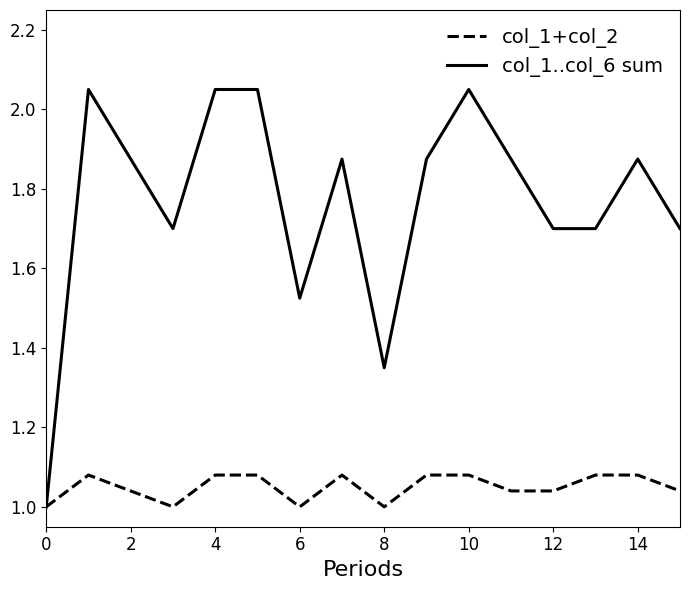

List the series in order of their peak value, highest first.

col_1..col_6 sum, col_1+col_2